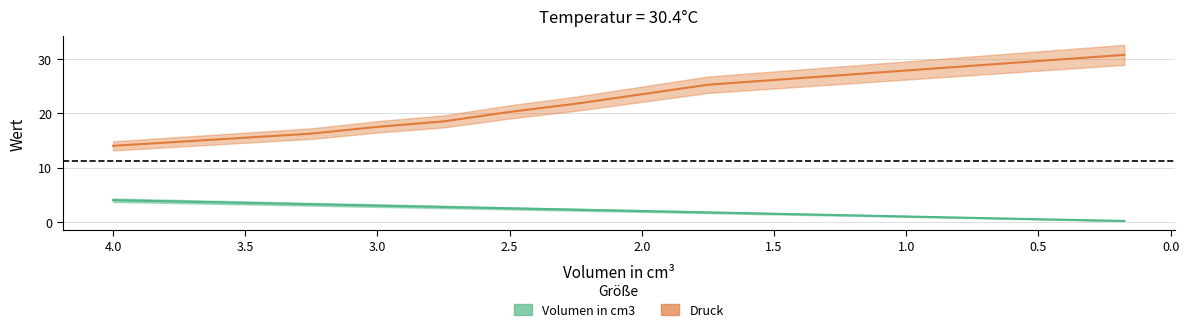

What is the label of the 11th point from the left?

0.175